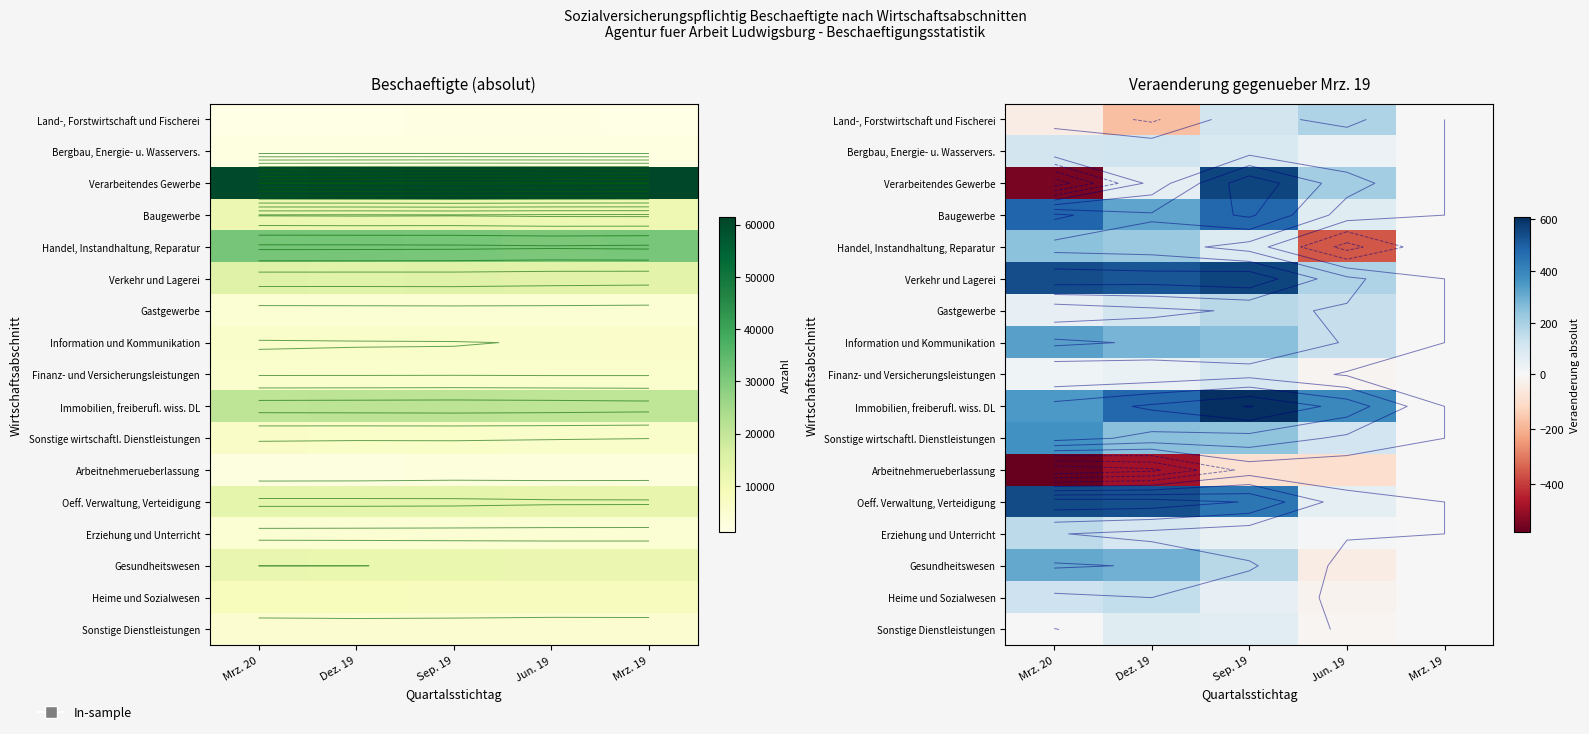

What is the sum of all Verarbeitendes Gewerbe values?

304600